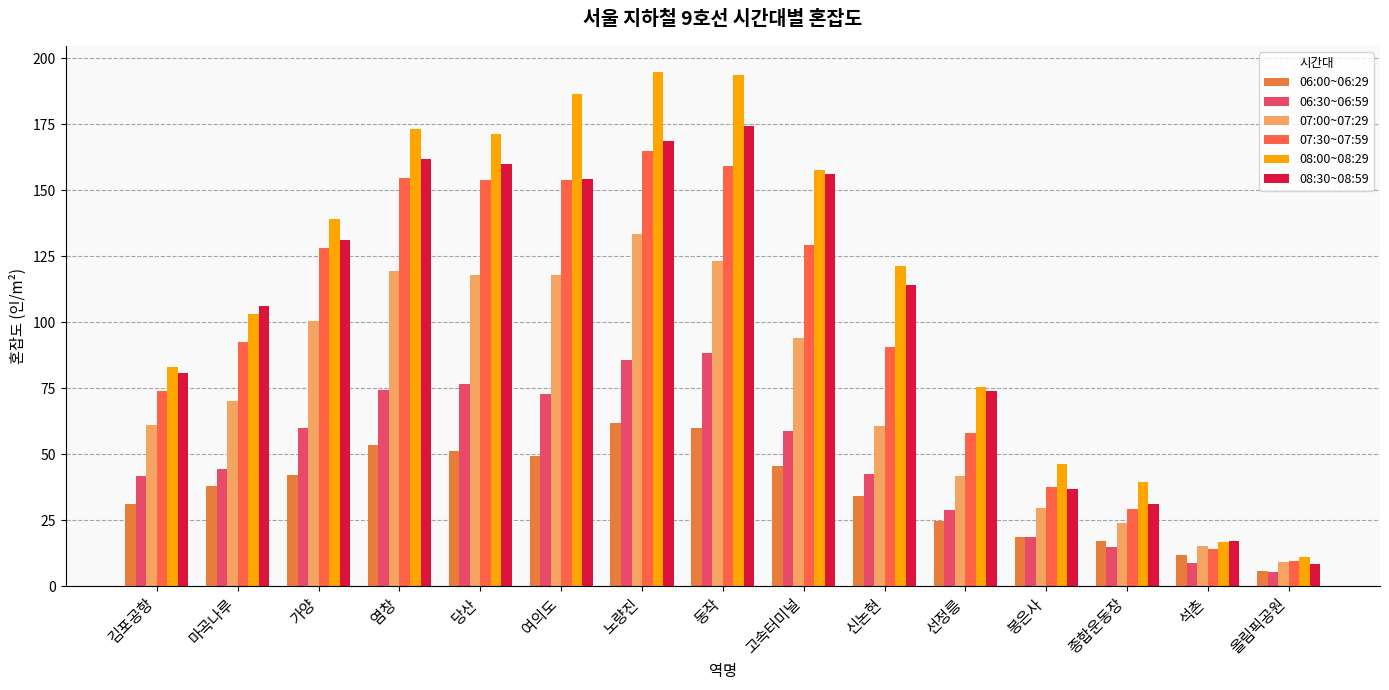

How many data points does each series have?

15